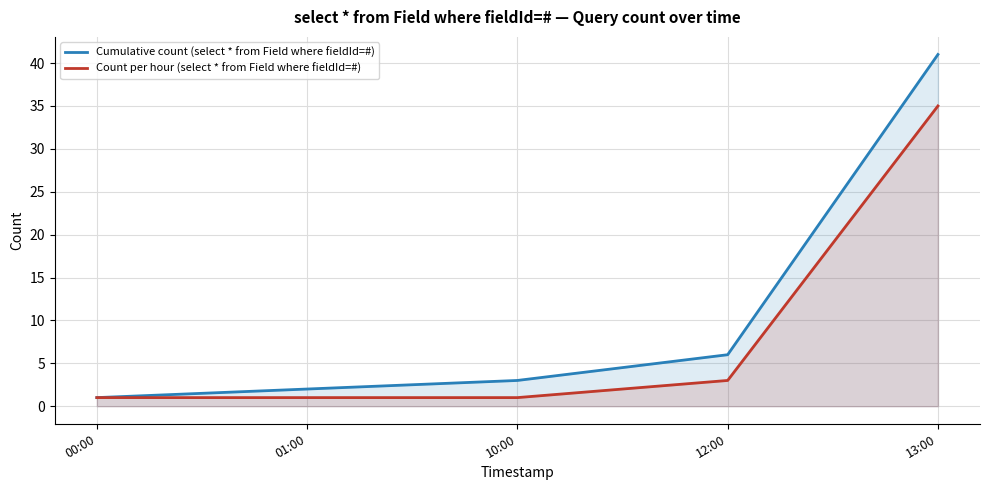

The value of Cumulative count (select * from Field where fieldId=#) at 01:00 is 2. True or false?

True